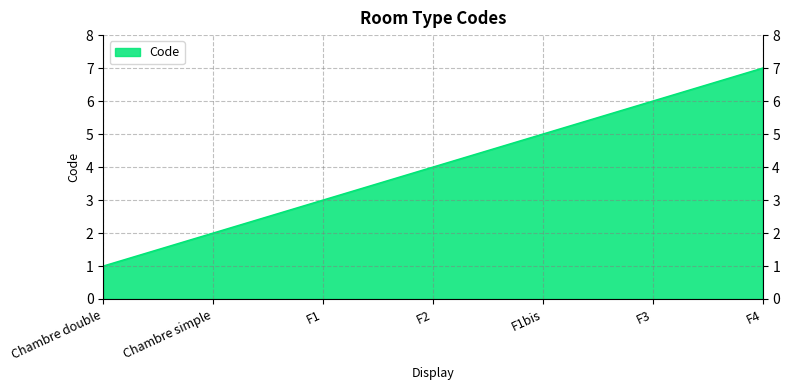

Which has a higher value, Chambre simple or F3?

F3